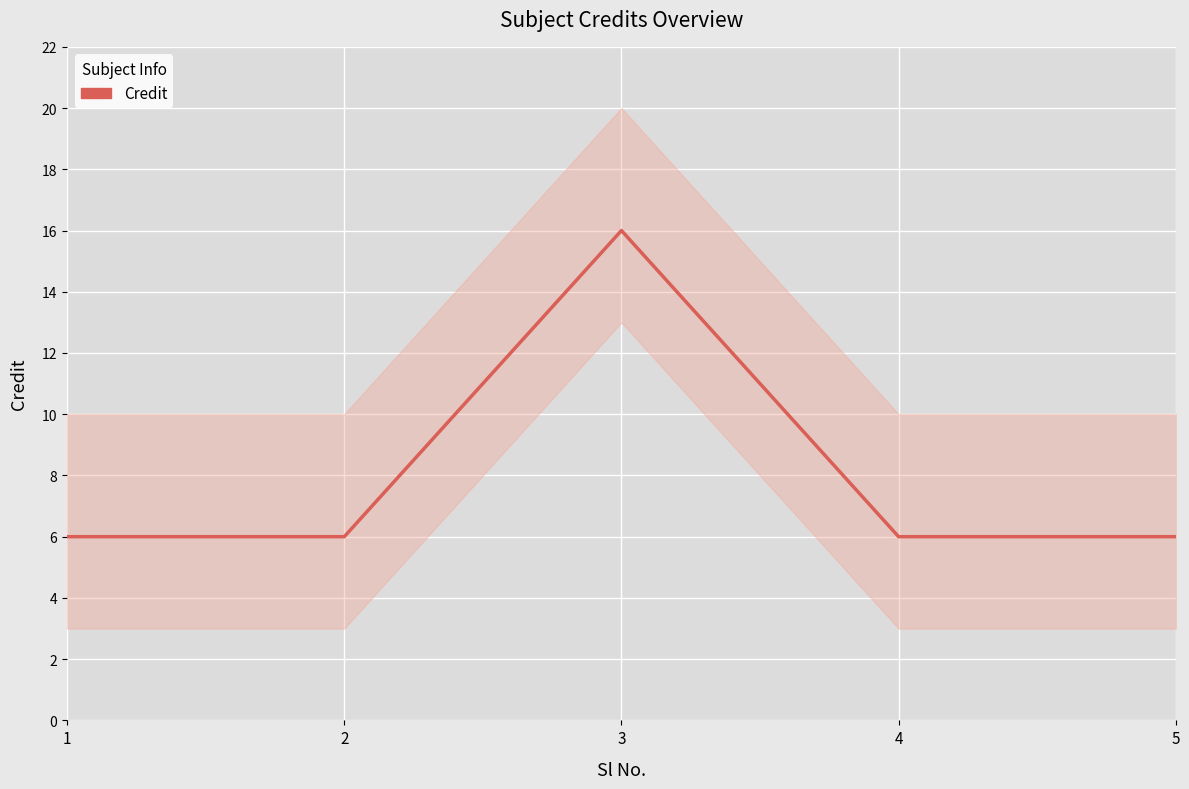

How many categories are shown in the chart?

5